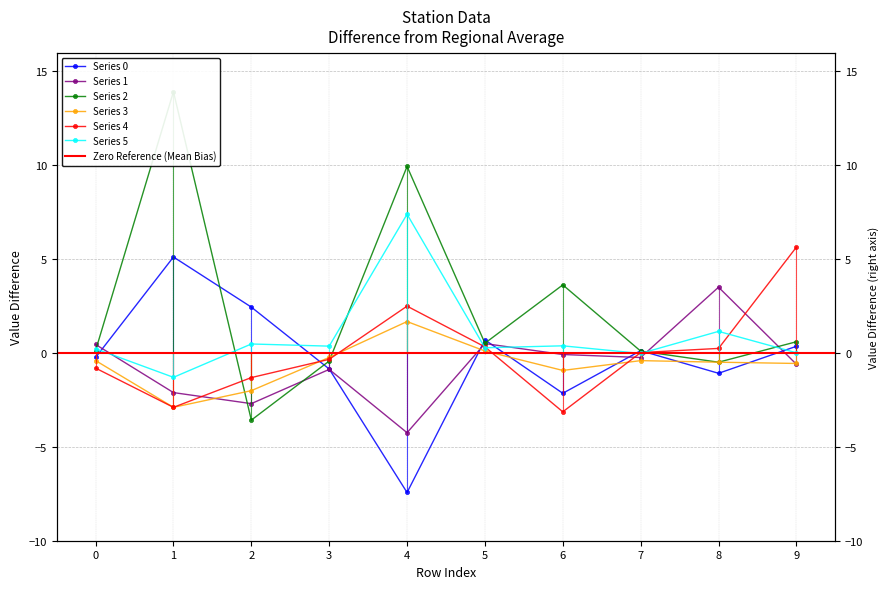

Which category has the lowest value across all series?

4